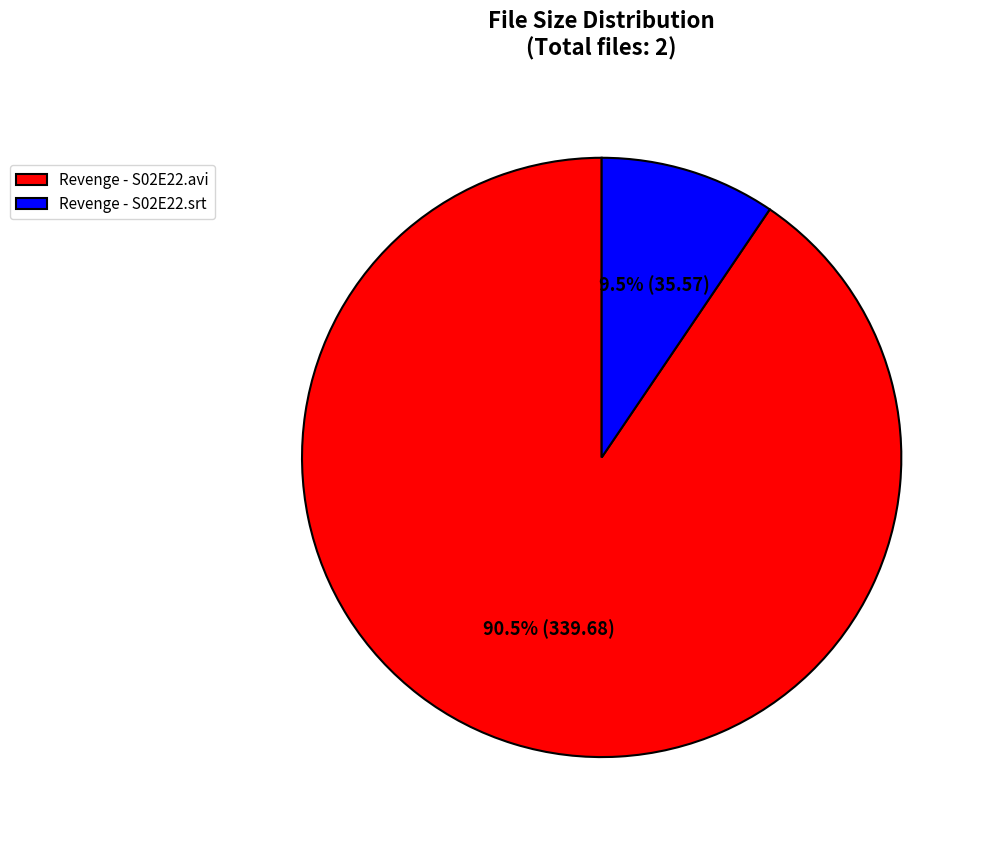

Which category has the biggest portion of the pie?

Revenge - S02E22.avi